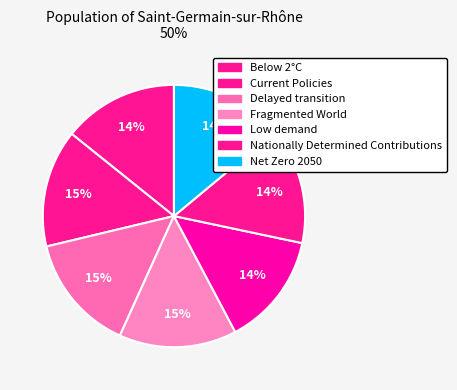

Combined, what portion of the pie is Current Policies and Nationally Determined Contributions?

28.9%